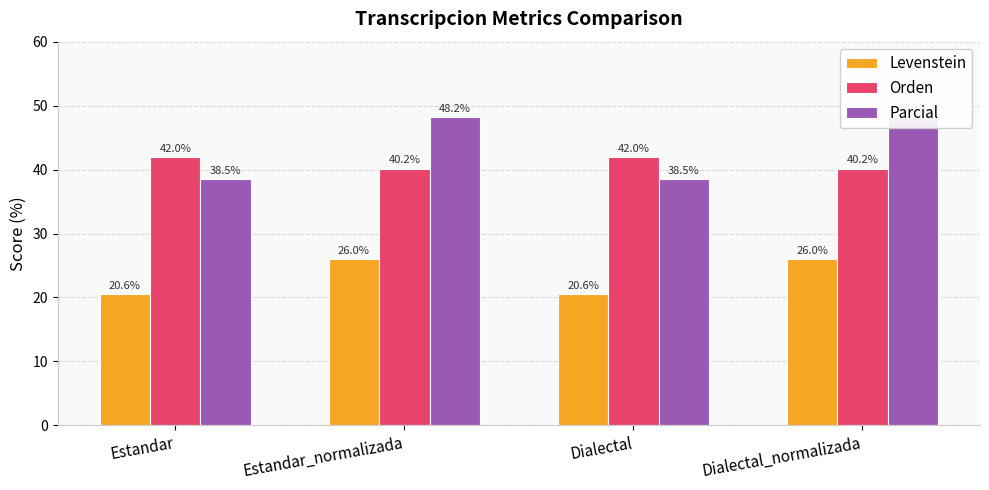

Where is Orden nearest to the value 41?

Estandar_normalizada